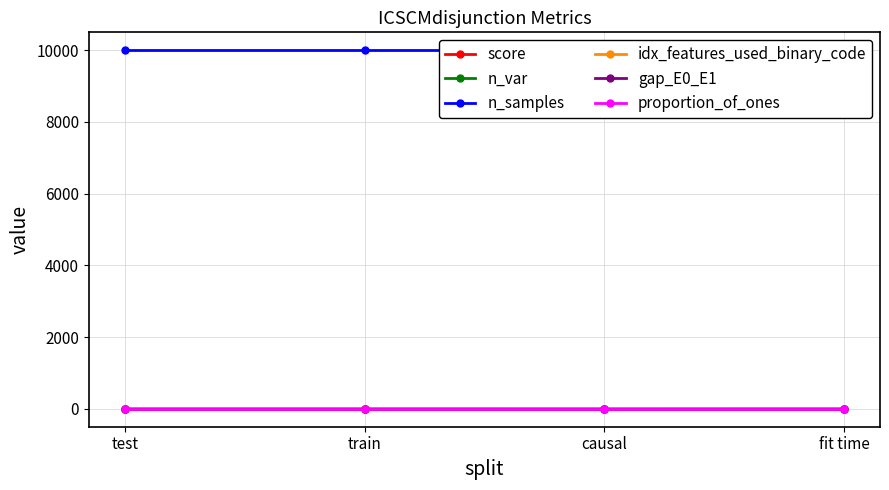

At how many categories does at least one series exceed 7519?

4